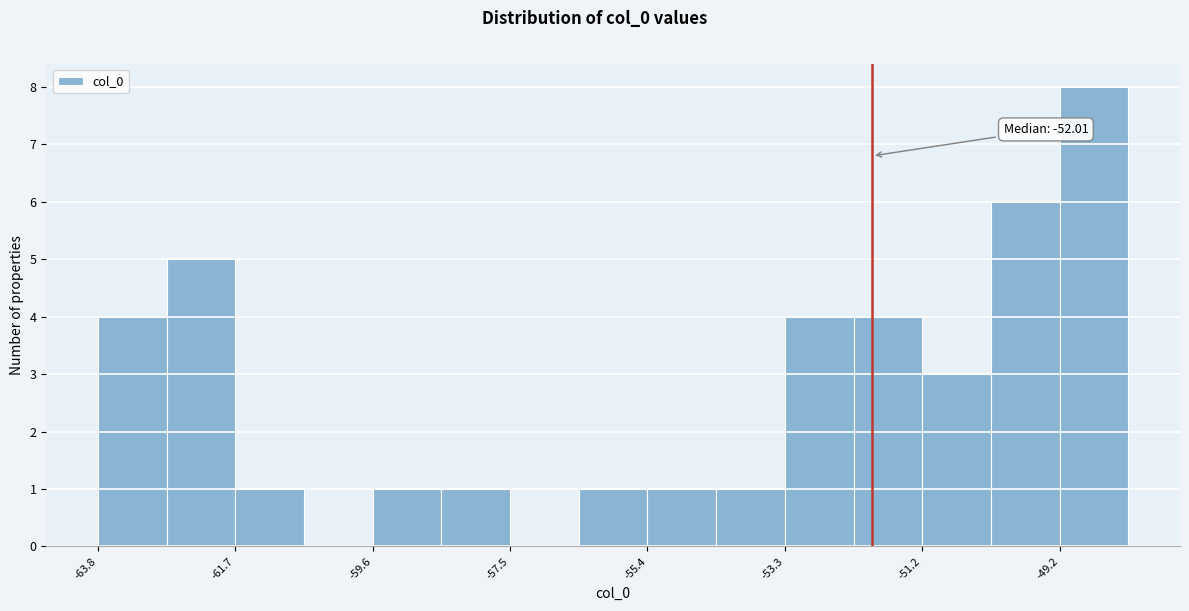

Read against the x-axis, roughly where is the centre of the tallest bar?

-48.5